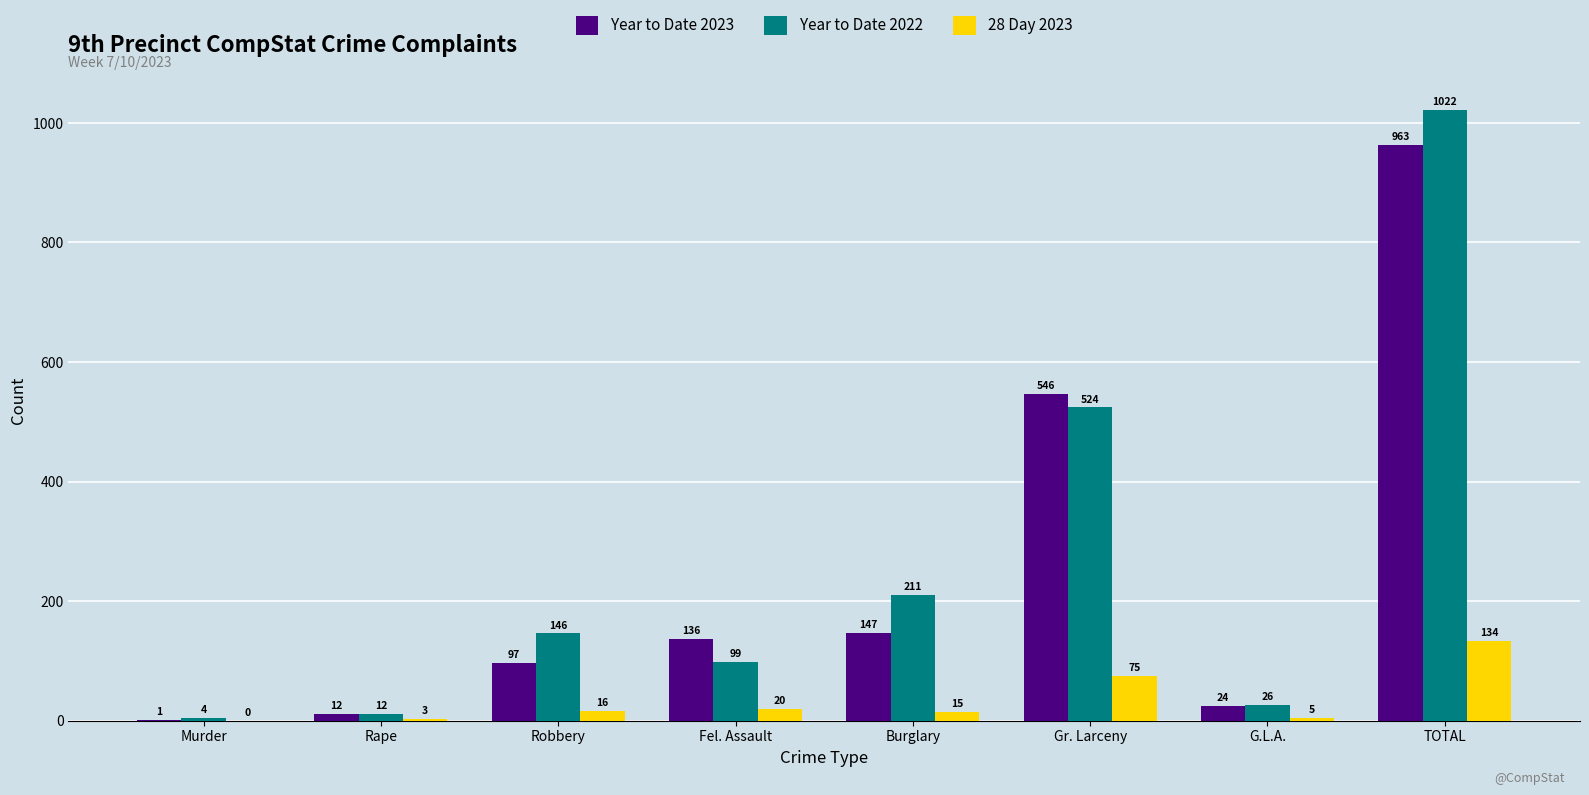

What is the greatest value displayed?

1022